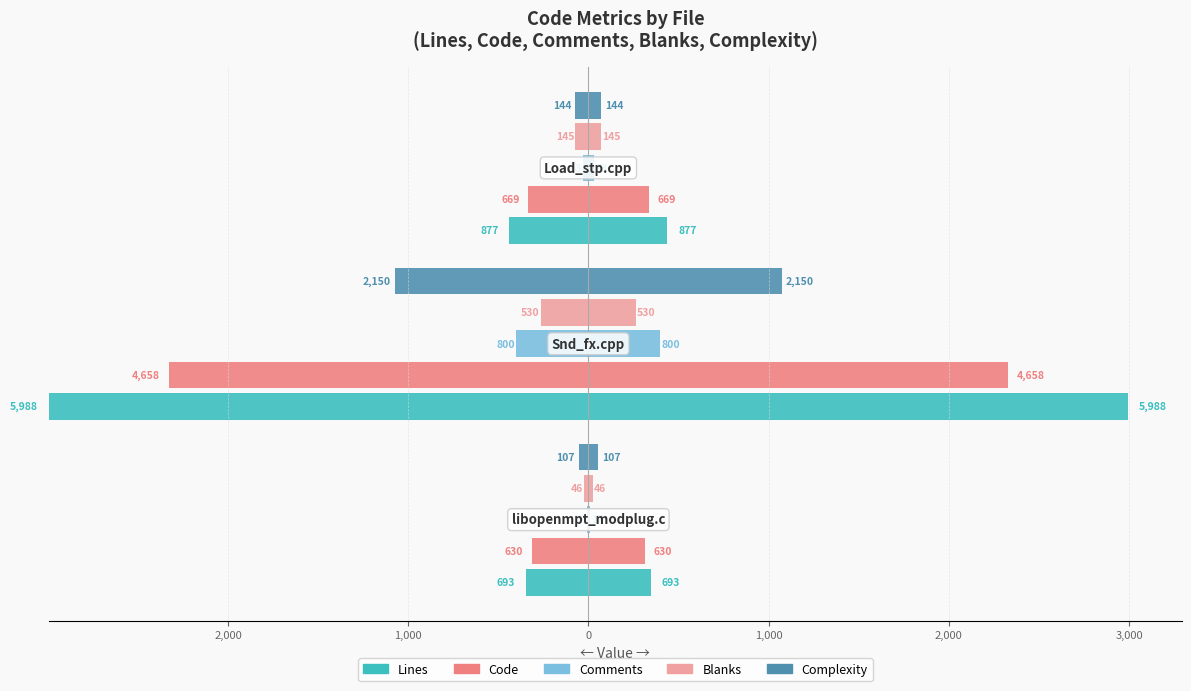

Are the bars grouped side by side (vs. stacked)?

Yes